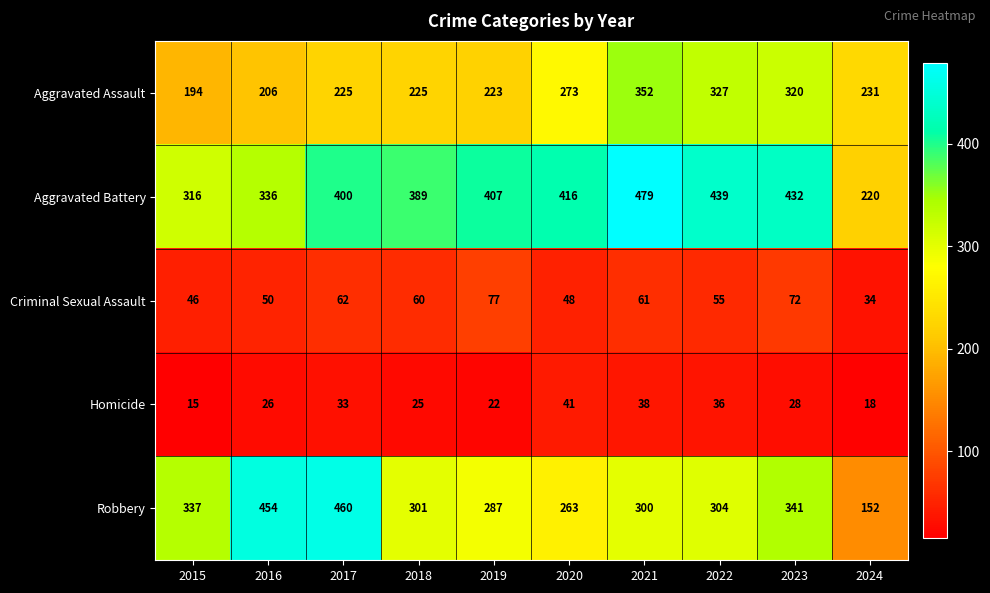

At which label does Aggravated Assault first exceed 231?

2020